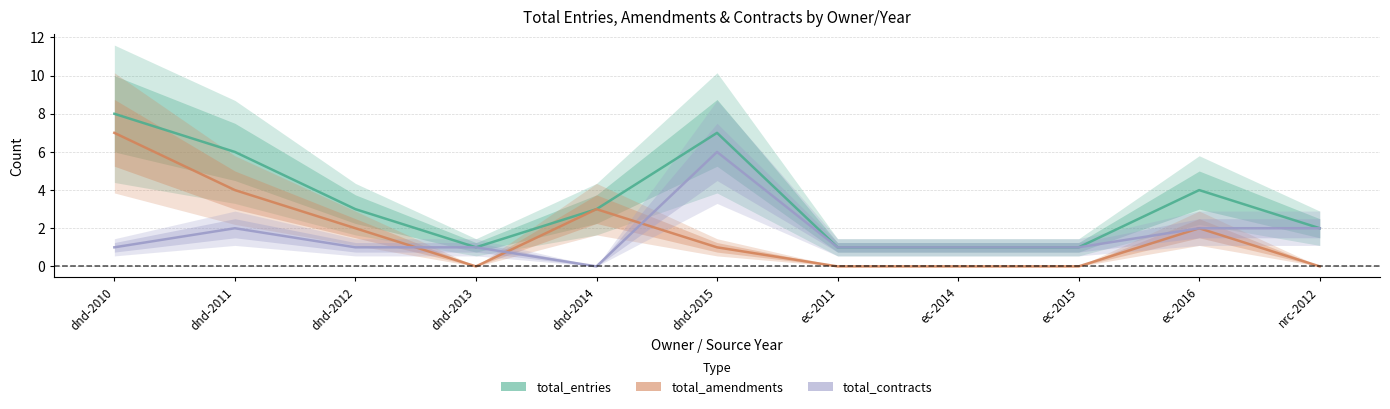

How many data points does each series have?

11